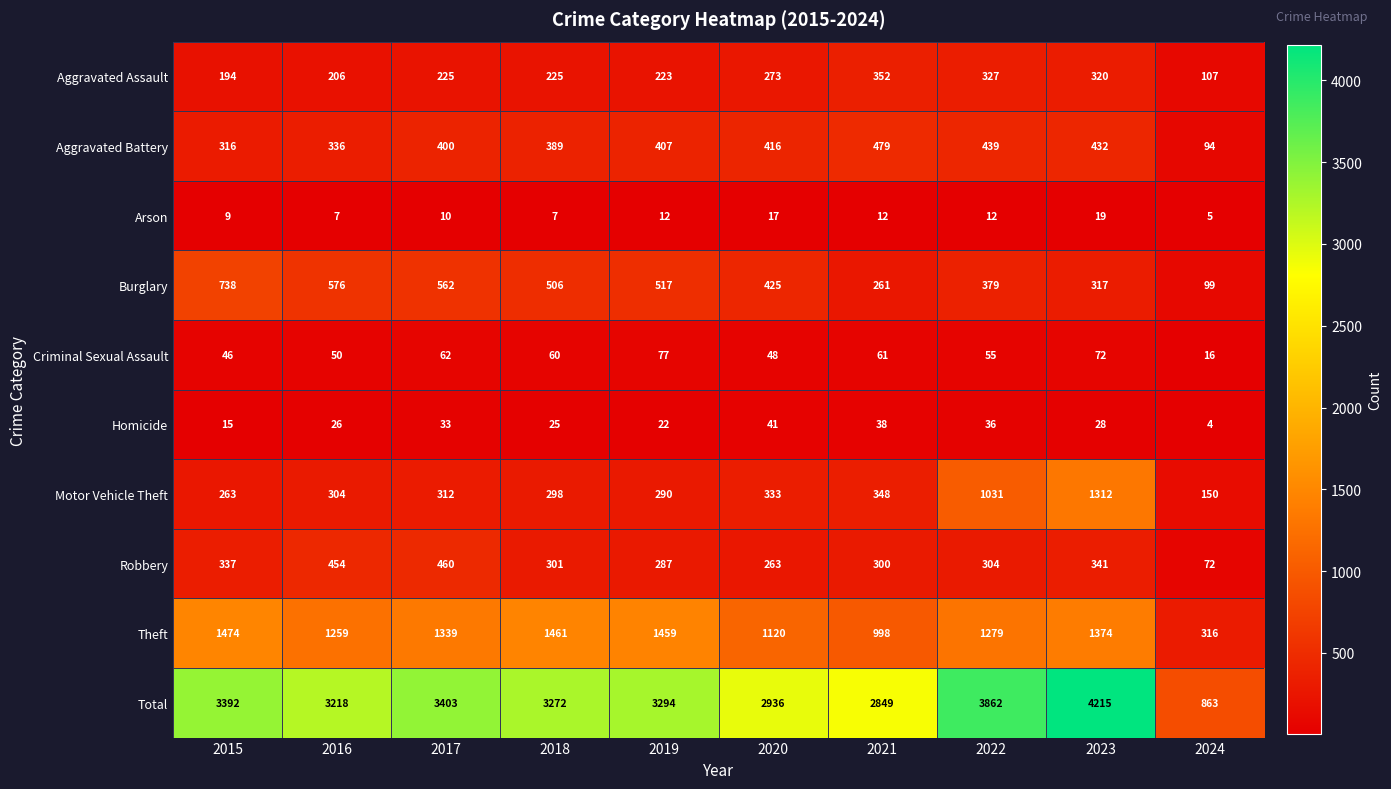

The Arson series shows 11 at 2016. True or false?

False